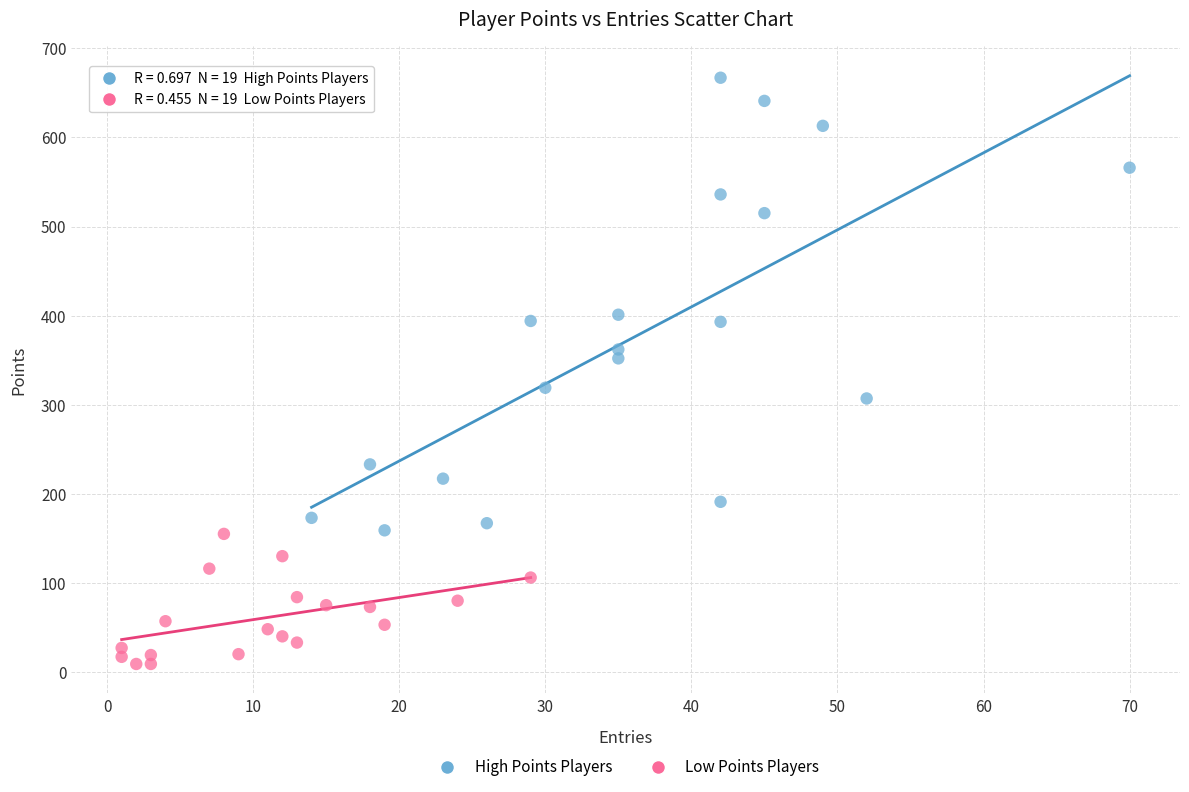

Which series contains the highest Y value?

High Points Players